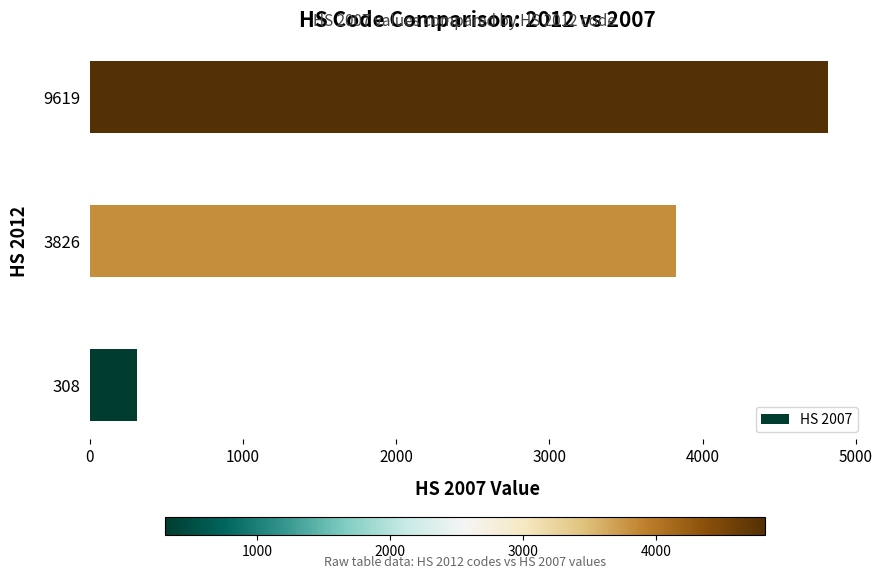

Reading bottom to top, extract all data points from this chart.

308=307	3826=3824	9619=4818